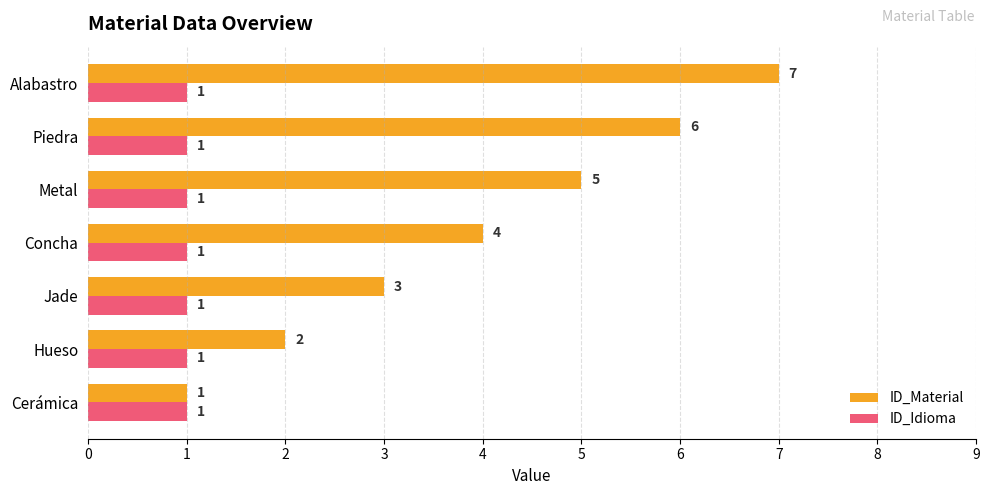

Which series has the largest total across all categories?

ID_Material